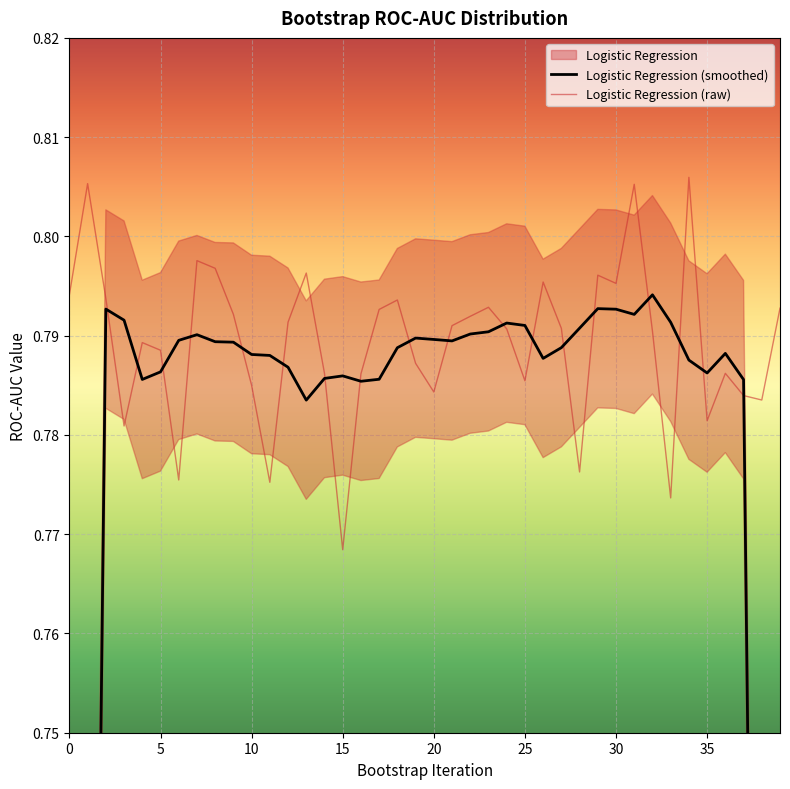

Reading left to right, list all the values displayed in this chart.

Logistic Regression (smoothed): 0.5	0.6	0.8	0.8	0.8	0.8	0.8	0.8	0.8	0.8	0.8	0.8	0.8	0.8	0.8	0.8	0.8	0.8	0.8	0.8	0.8	0.8	0.8	0.8	0.8	0.8	0.8	0.8	0.8	0.8	0.8	0.8	0.8	0.8	0.8	0.8	0.8	0.8	0.6	0.5
Logistic Regression (raw): 0.8	0.8	0.8	0.8	0.8	0.8	0.8	0.8	0.8	0.8	0.8	0.8	0.8	0.8	0.8	0.8	0.8	0.8	0.8	0.8	0.8	0.8	0.8	0.8	0.8	0.8	0.8	0.8	0.8	0.8	0.8	0.8	0.8	0.8	0.8	0.8	0.8	0.8	0.8	0.8